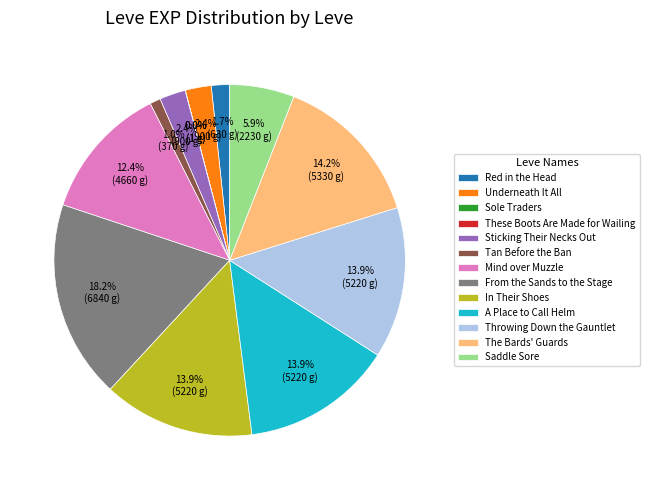

Combined, what portion of the pie is Underneath It All and Saddle Sore?

8.3%